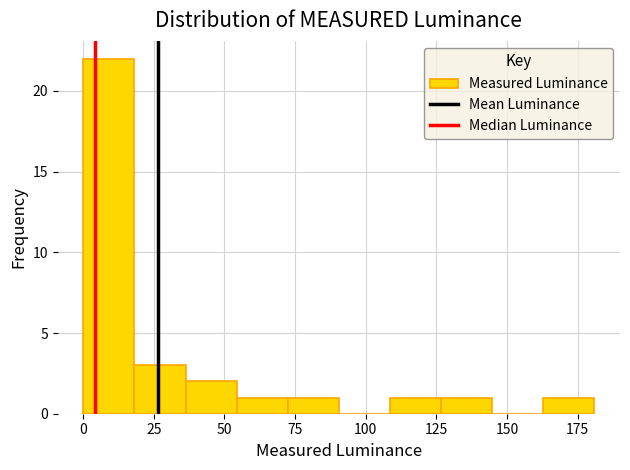

Read against the x-axis, roughly where is the centre of the tallest bar?

10